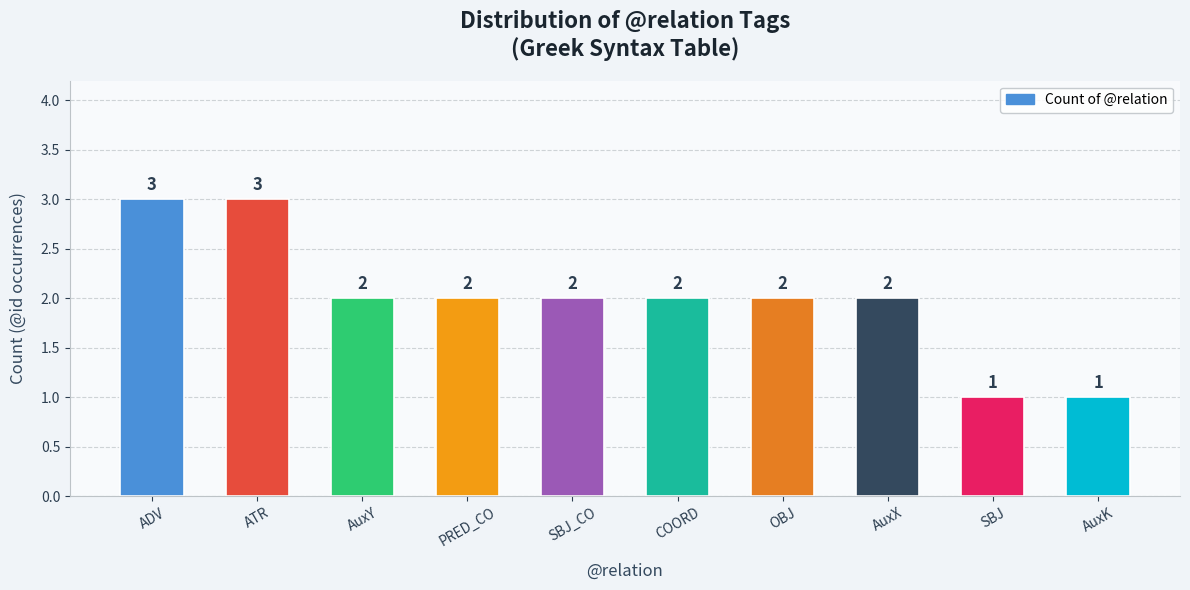

The chart shows a value of 2 at COORD. True or false?

True